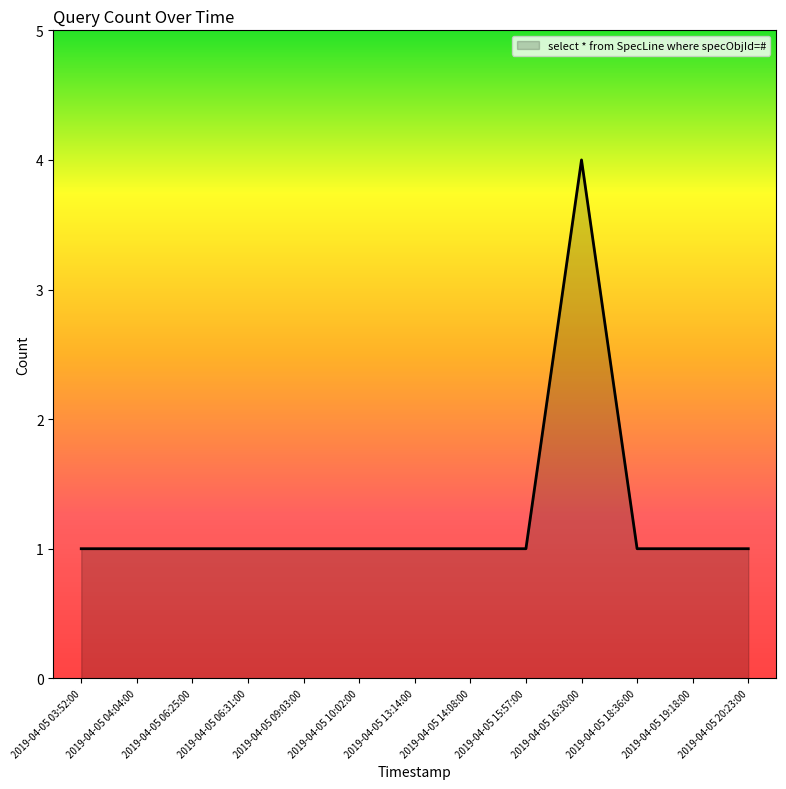

What position from the right is 2019-04-05 14:08:00?

6